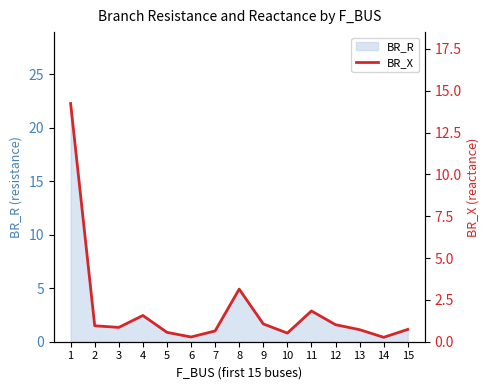

What is the maximum value for BR_R?

22.2